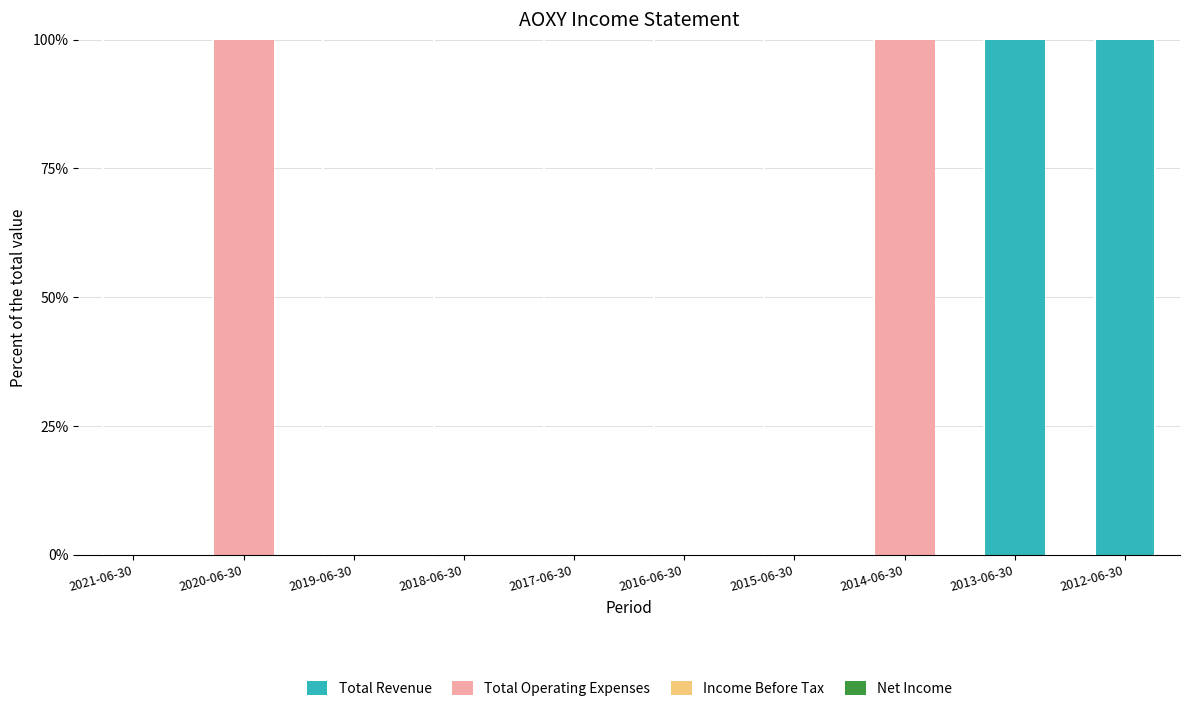

What is the sum of all Total Revenue values?

200